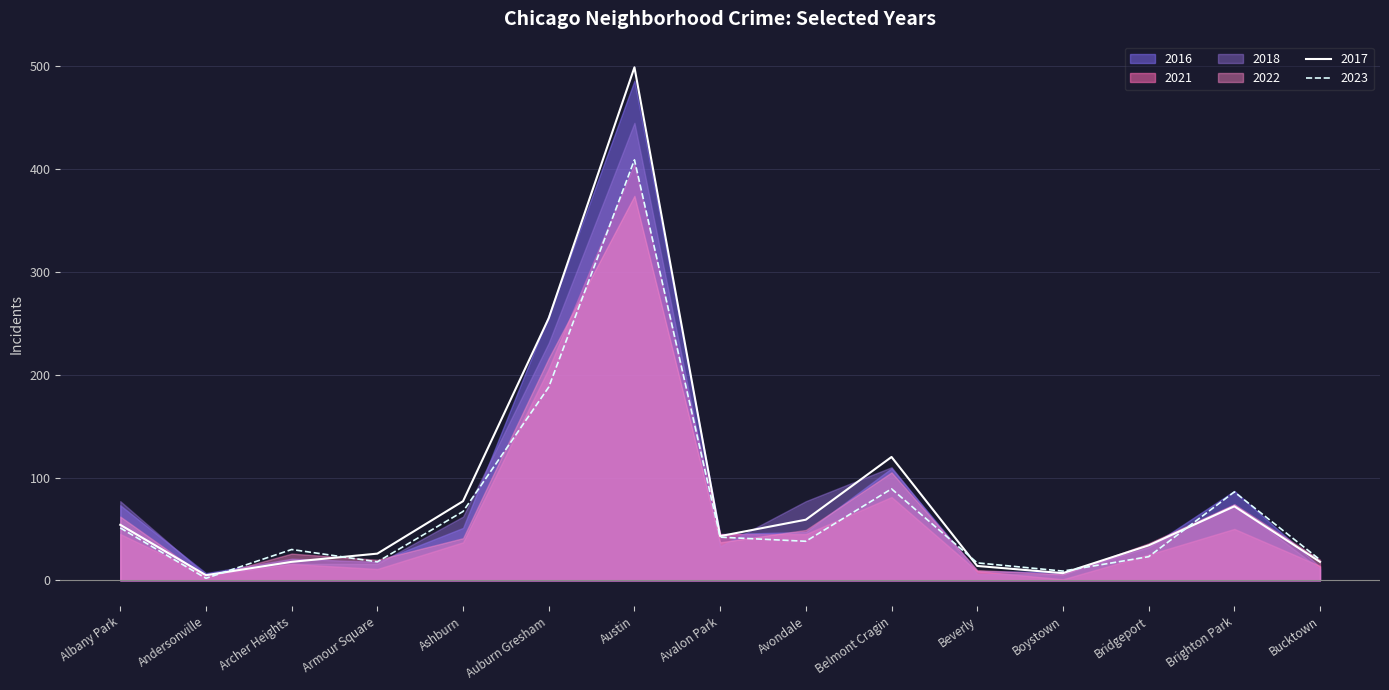

At which label does 2017 first exceed 43?

Albany Park